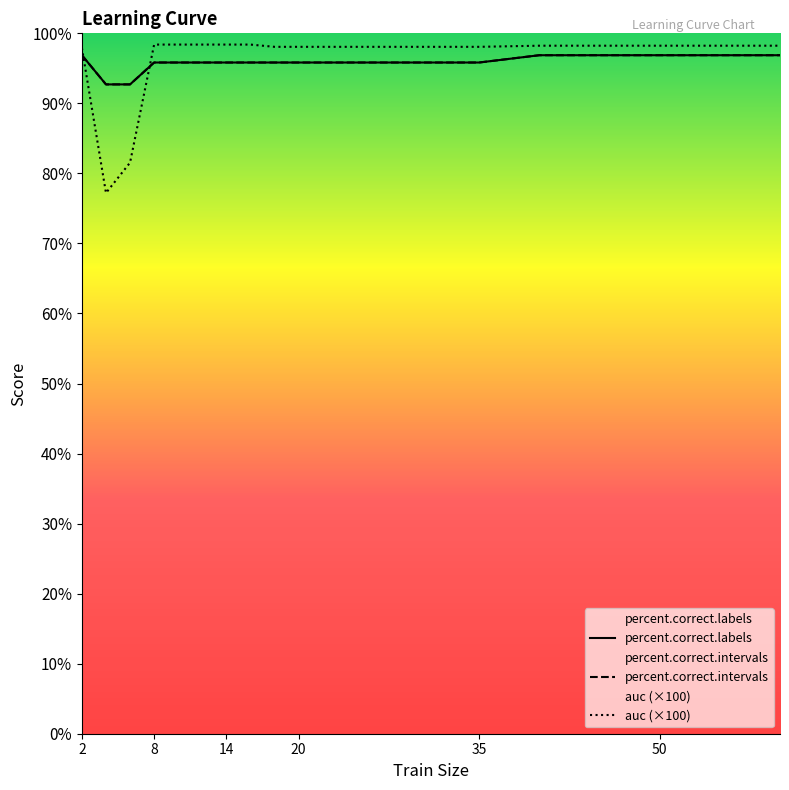

Which series ends up on top after the final intersection of percent.correct.labels and auc (×100)?

auc (×100)